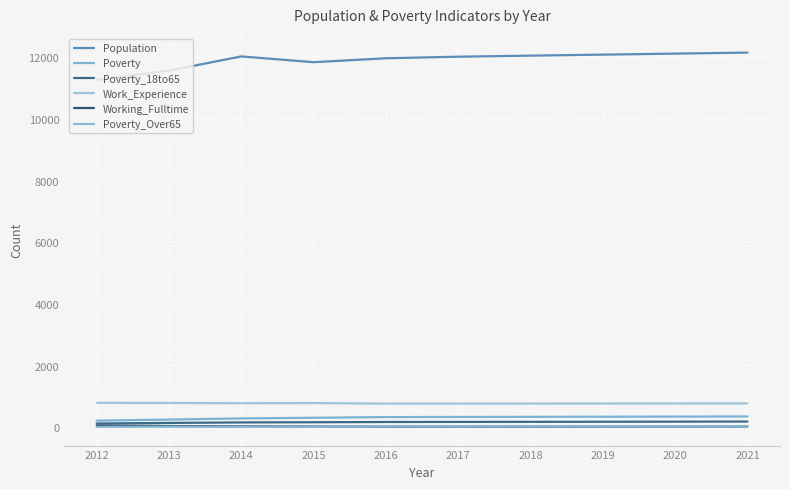

Reading right to left, extract all data points from this chart.

Population: 12151	12118	12085	12052	12018	11968	11840	12027	11567	11265
Poverty: 358	353	349	345	341	337	315	294	256	222
Poverty_18to65: 193	189	186	183	181	178	170	164	148	129
Work_Experience: 781	779	777	776	774	773	792	786	795	798
Working_Fulltime: 33	32	31	30	30	29	34	39	47	65
Poverty_Over65: 41	40	39	38	36	36	29	25	25	20